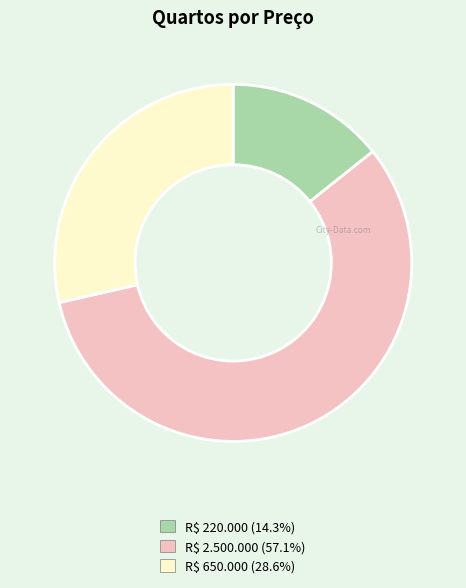

Which category has the biggest portion of the pie?

R$ 2.500.000